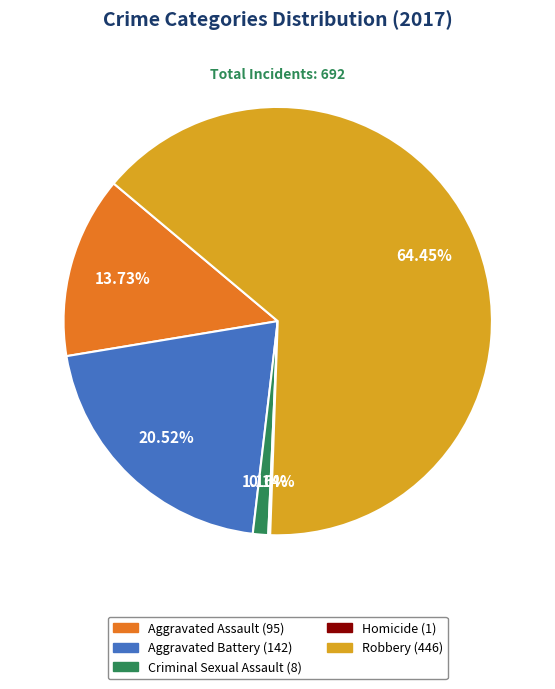

Between Robbery and Criminal Sexual Assault, which is larger?

Robbery